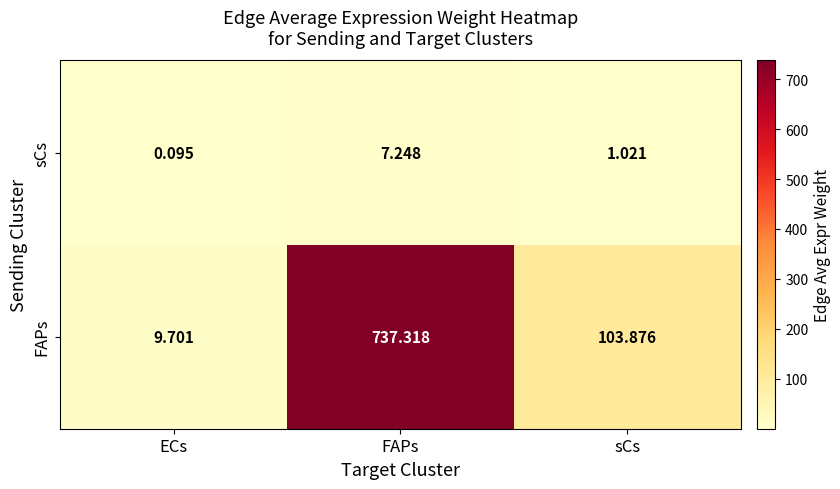

What is the spread (max minus min) of values at sCs?

102.9